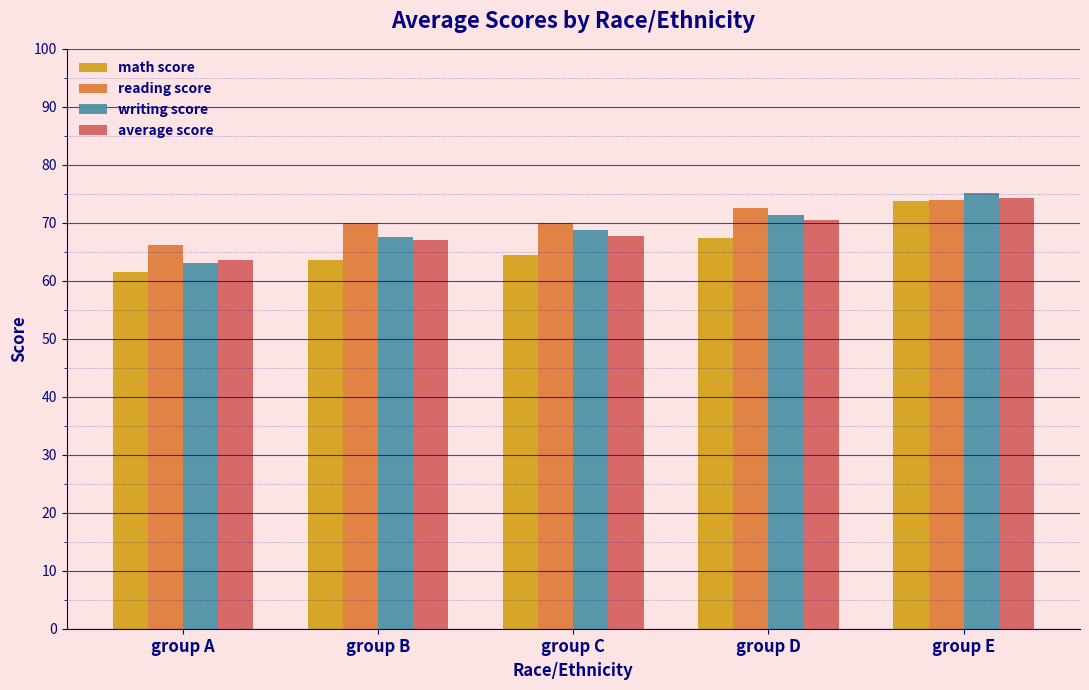

How many groups of bars are there?

5